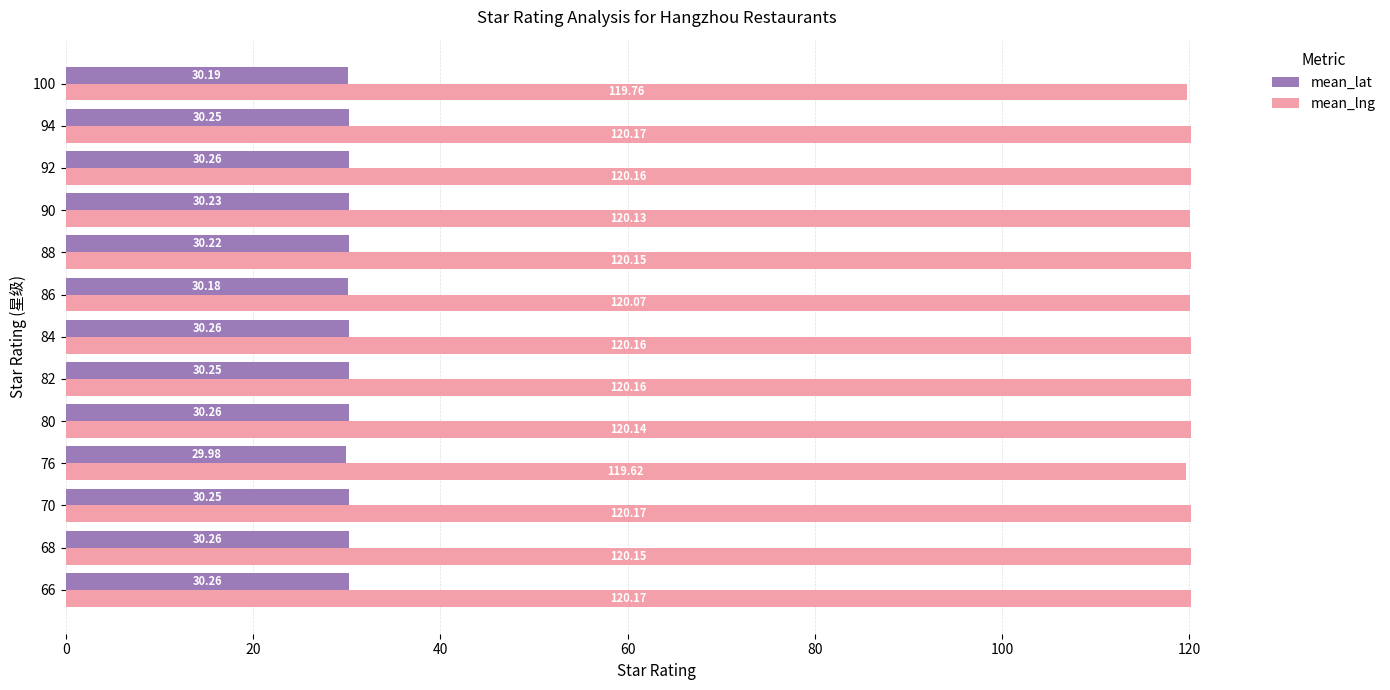

What is the minimum value for mean_lng?

119.6